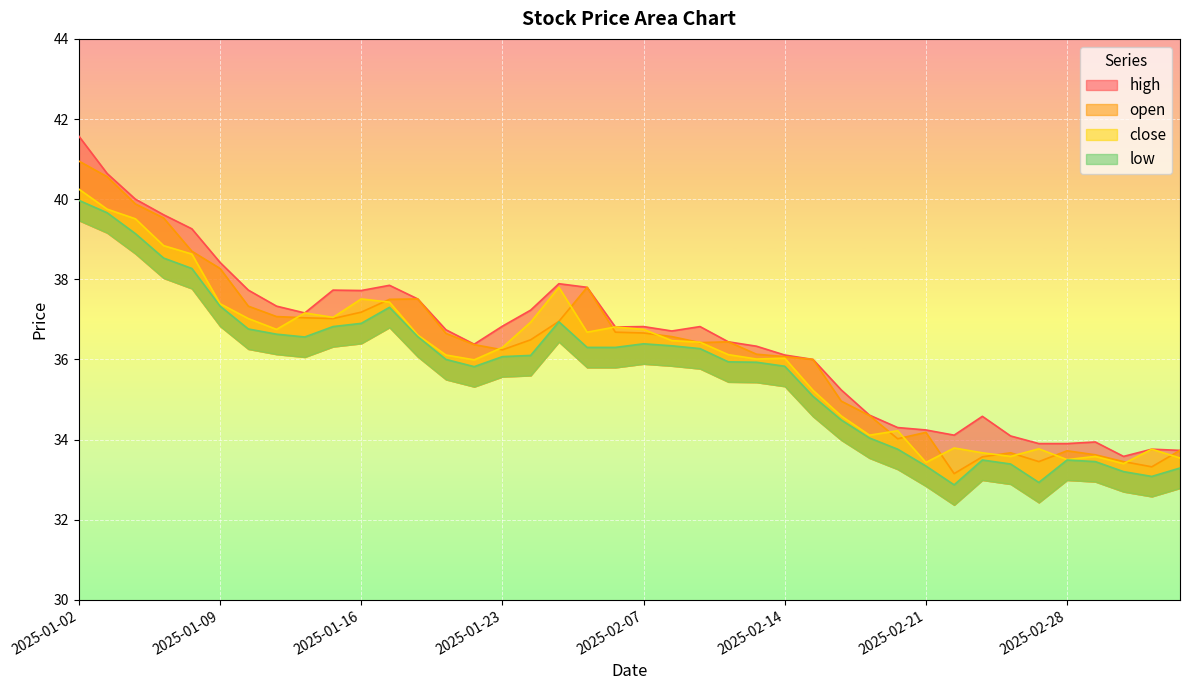

In low, how many points are lower than both neighbors (excluding endpoints)?

5